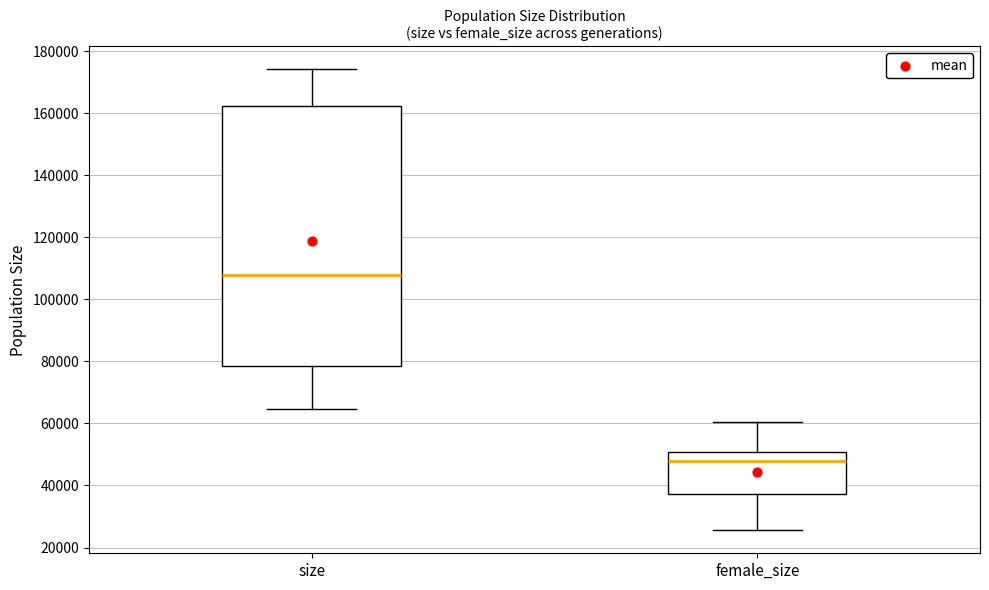

Where is the upper edge of the box for size on the y-axis? The values are not printed on the chart, so give them approximately, as read against the axis.

162000